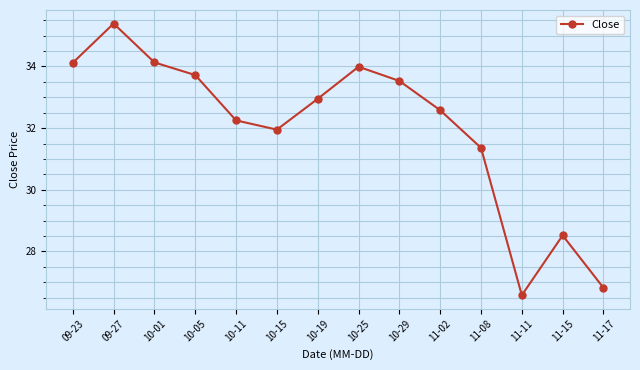

Which category has the lowest value across all series?

11-11